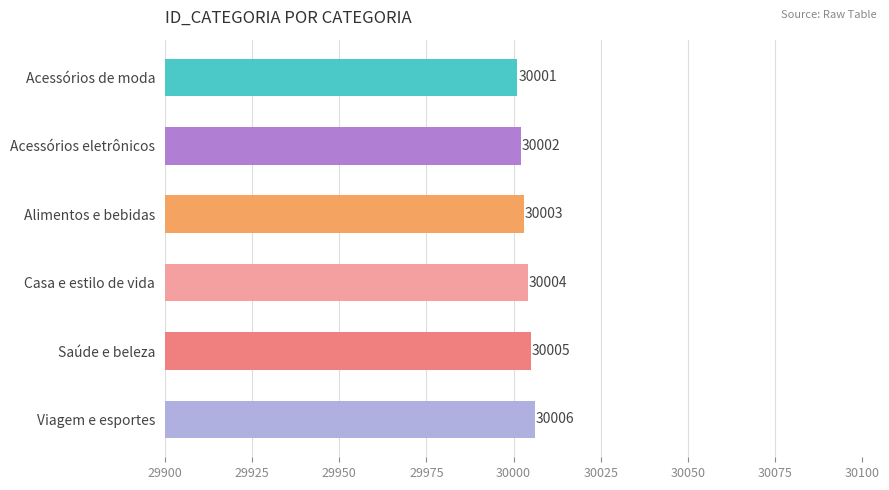

What position from the bottom is Casa e estilo de vida?

3